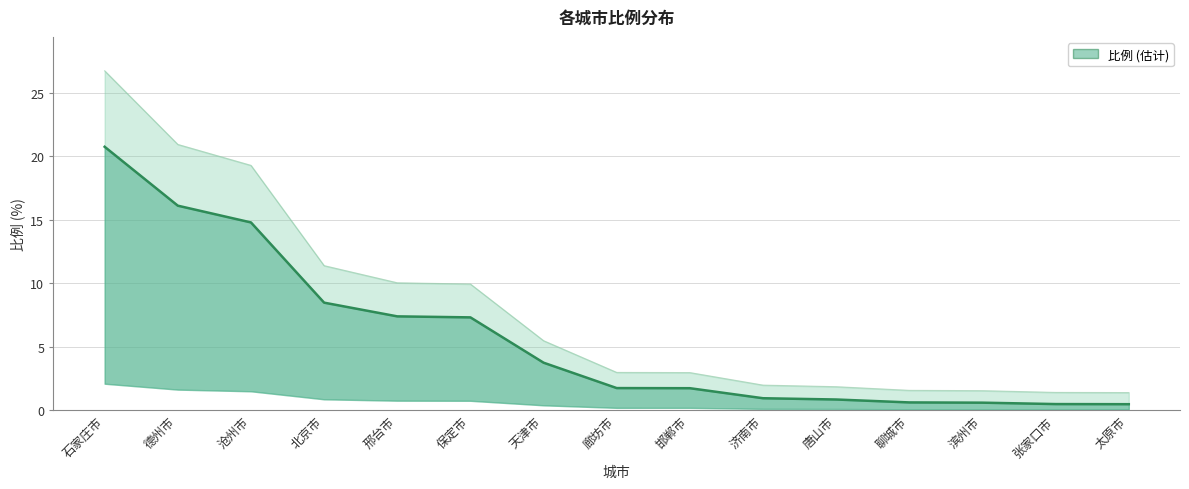

True or false: there are more than 0 points higher than both neighbors.

False